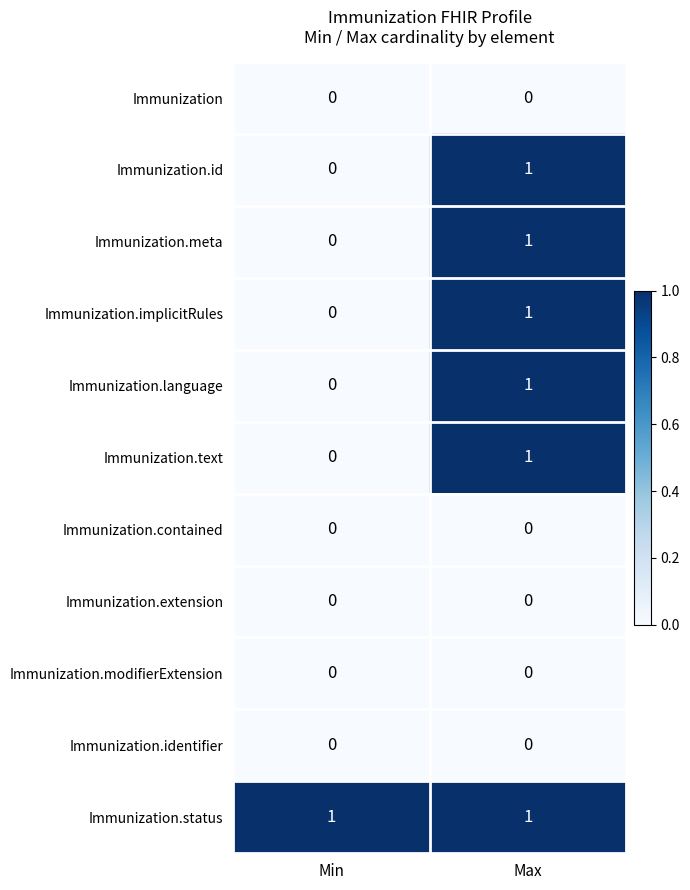

What is the total value across all series at Min?

1